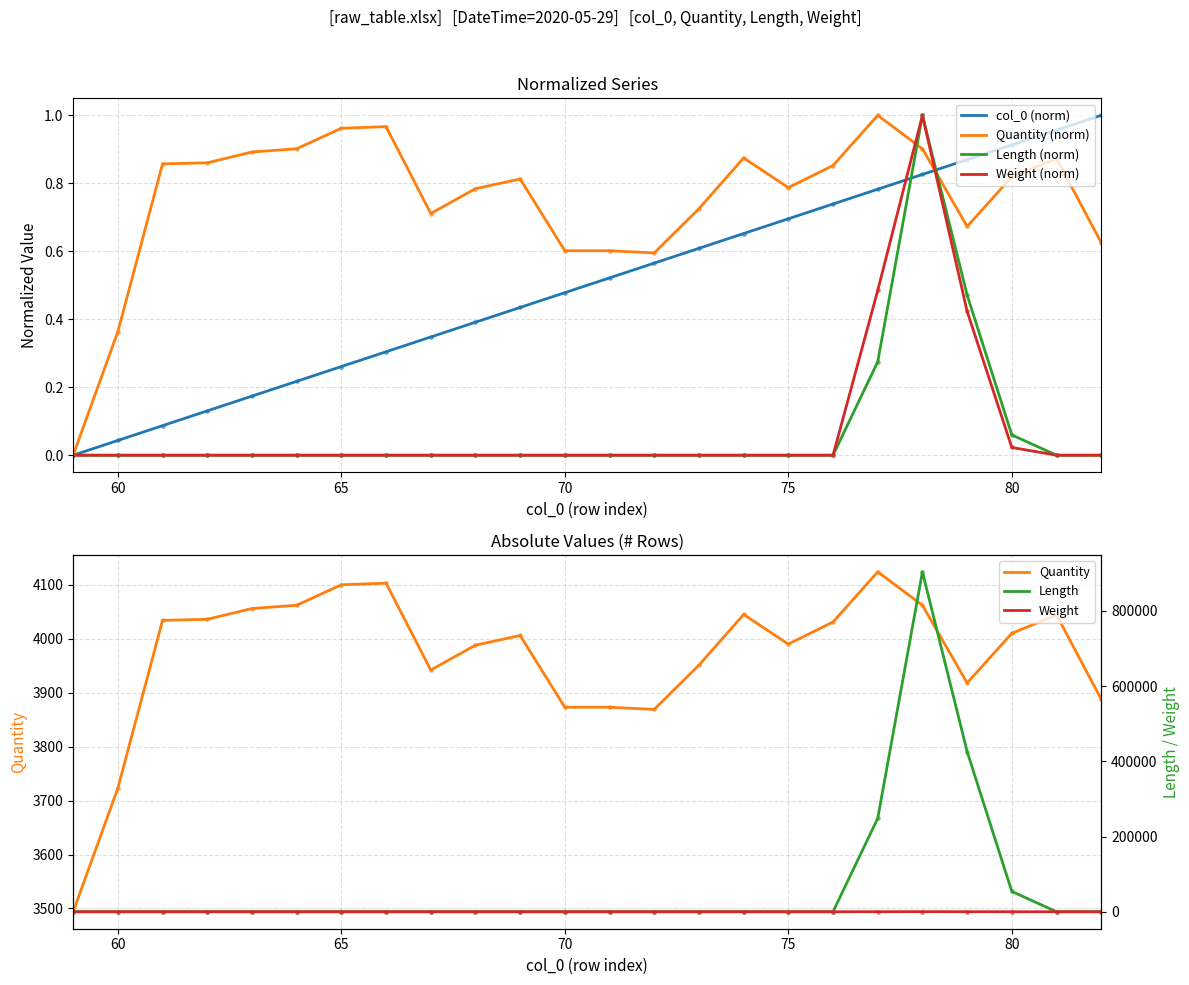

List the series in order of their peak value, highest first.

col_0, Quantity, Length, Weight